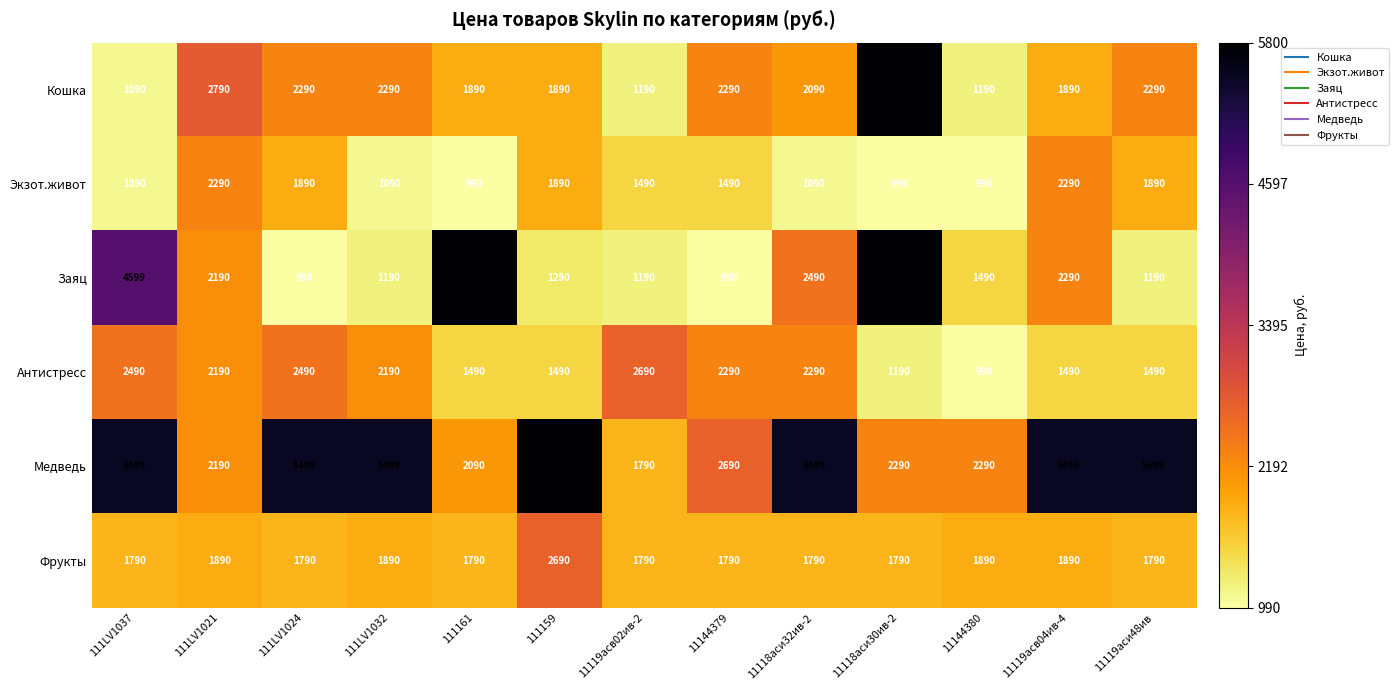

What is the sum of the Заяц values at 111LV1021 and 11144379?

3180